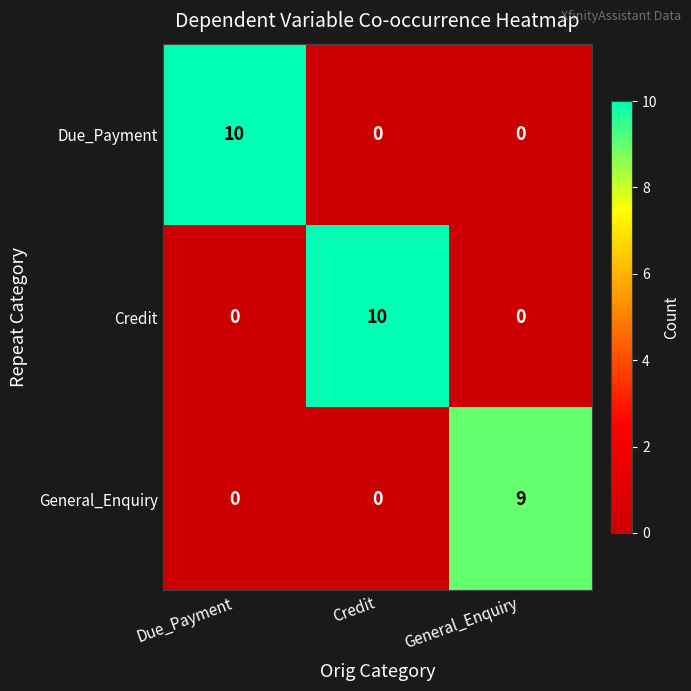

What is the total value across all series at Credit?

10